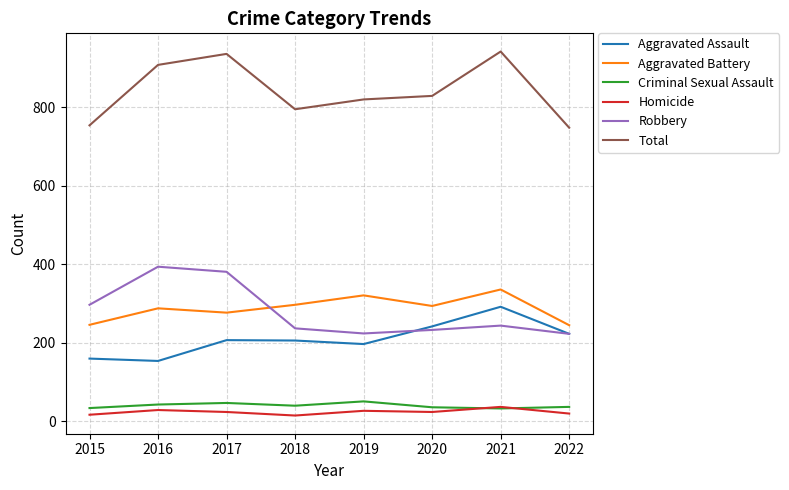

What is the difference between the Aggravated Battery values at 2016 and 2020?

6